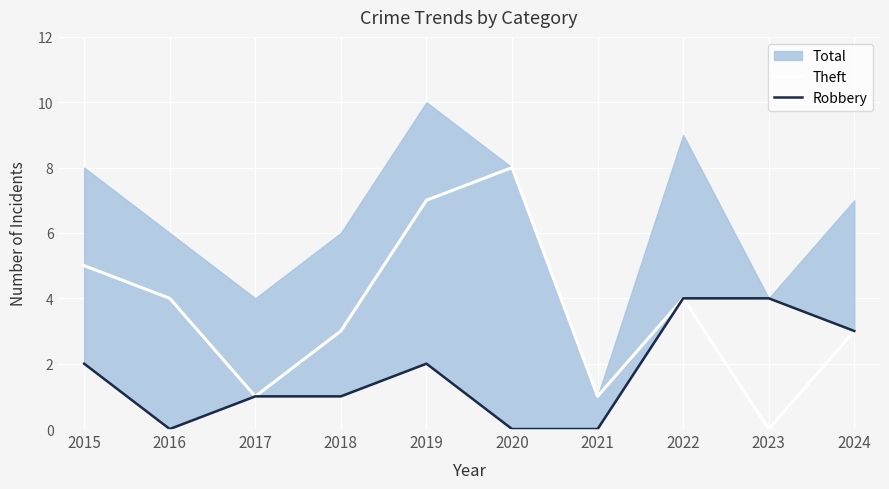

How many Theft values are between 1 and 5?

7